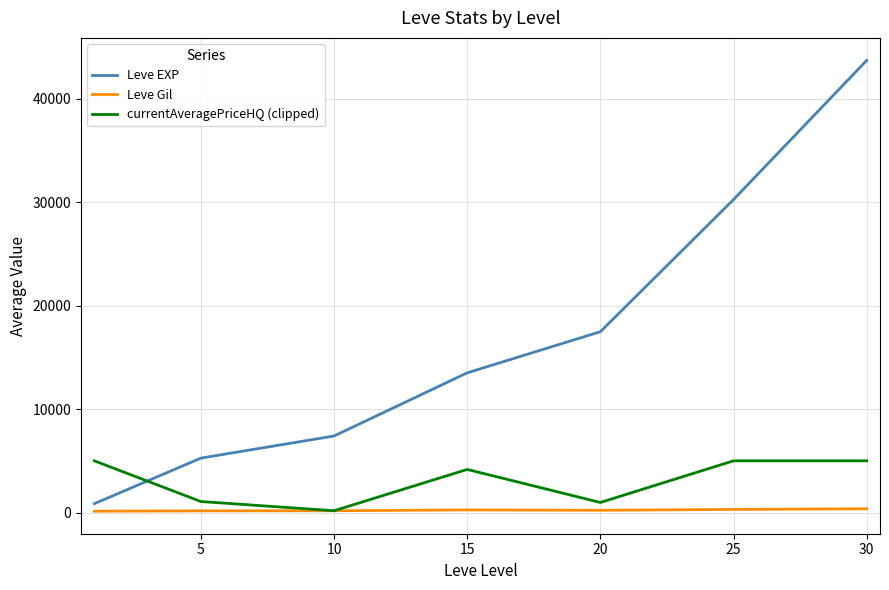

What is the maximum value shown in the chart?

43730.0